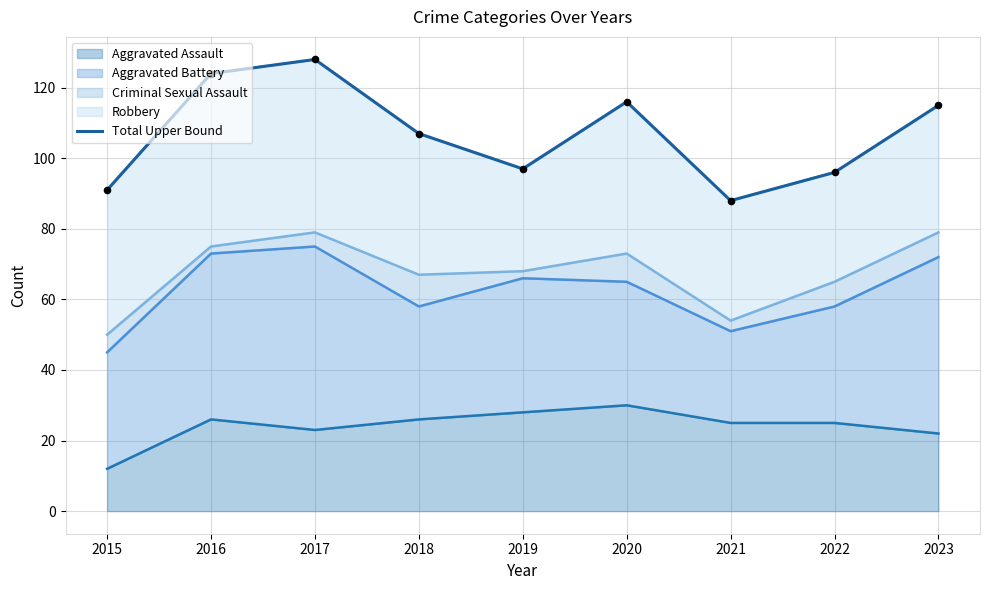

What is the change in value from 2017 to 2020?

-12